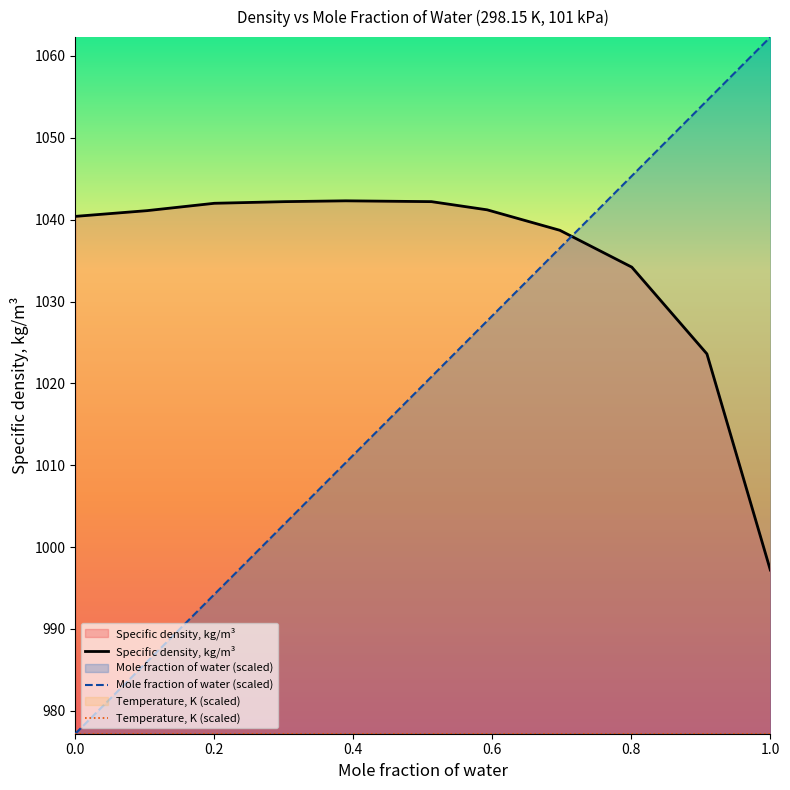

How many intersections are there between Mole fraction of water (scaled) and Specific density, kg/m³?

1